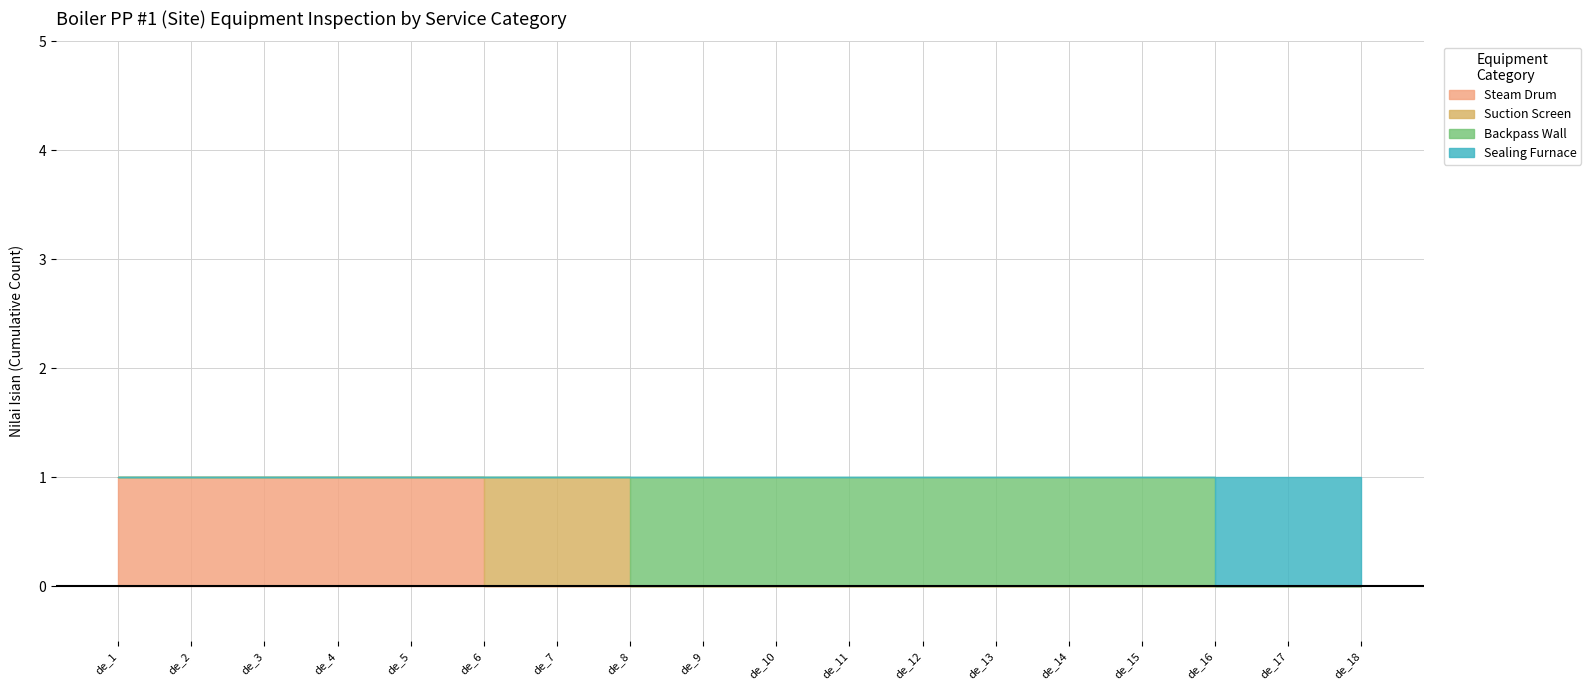

True or false: Sealing Furnace has a value of 0 at de_7.

False